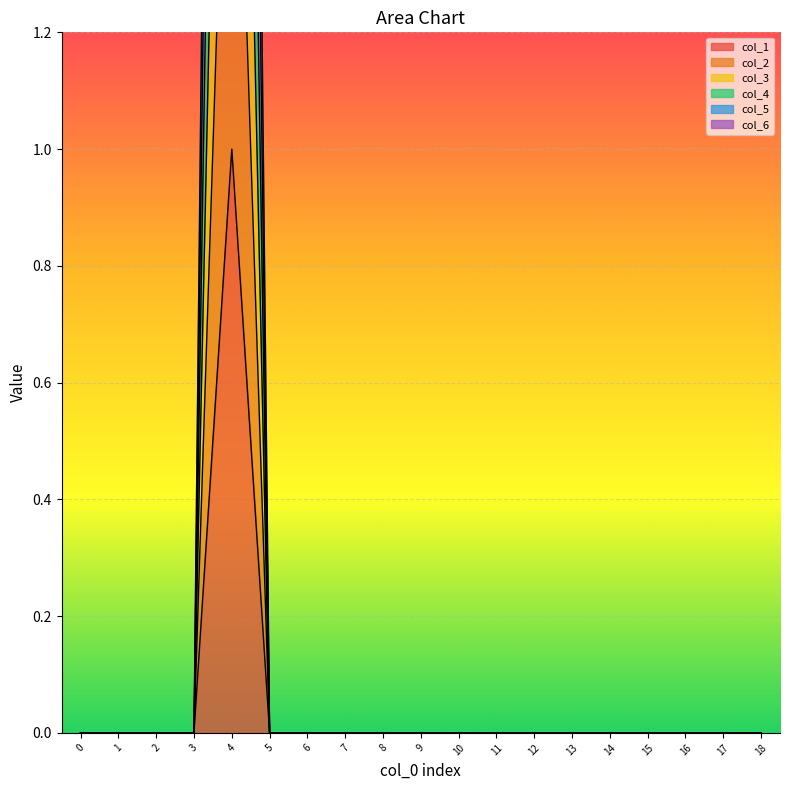

Which series has the largest total across all categories?

col_6